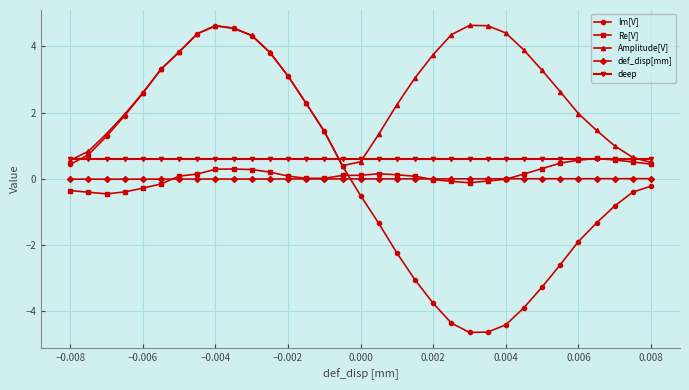

Which series has the widest spread of values?

Im[V]